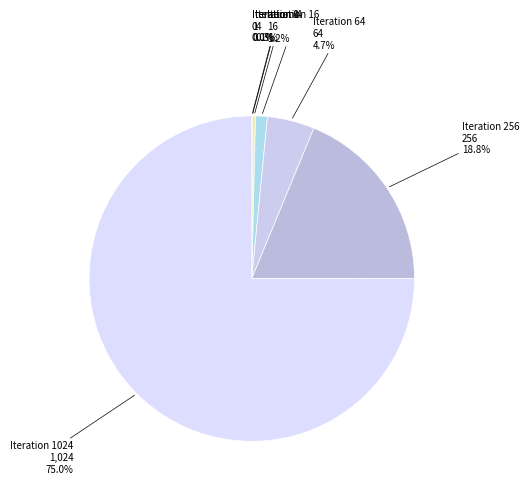

Does any single category account for the majority?

Yes